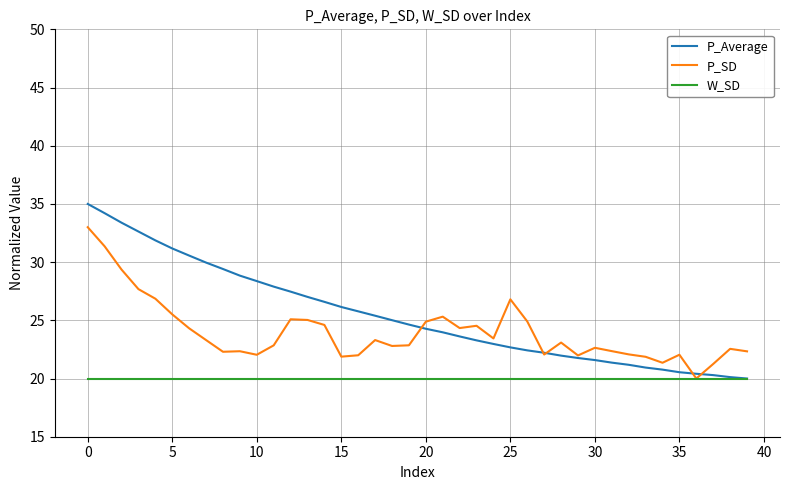

Which series has the widest spread of values?

P_Average